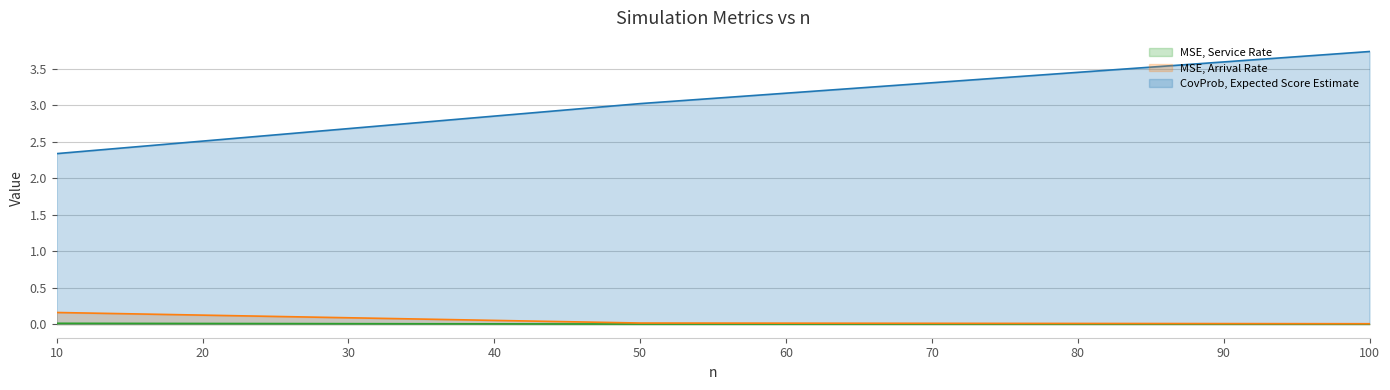

The value of CovProb, Expected Score Estimate at 10 is 2.3. True or false?

True